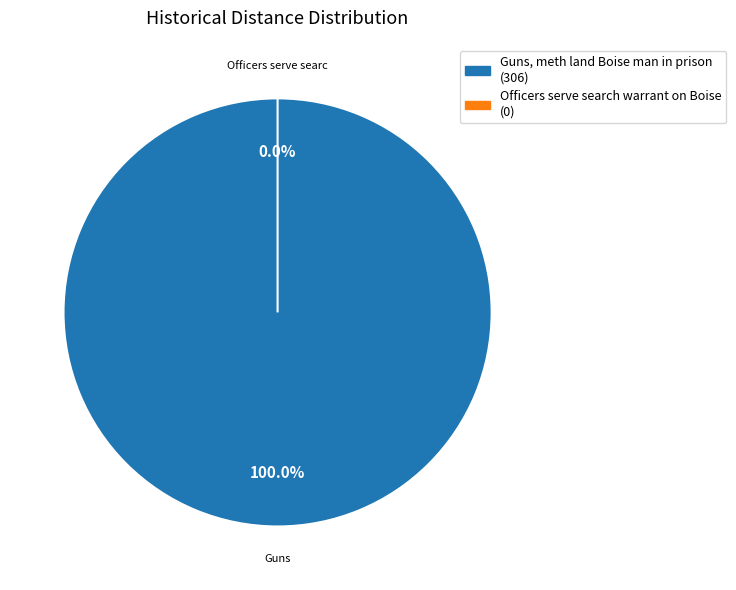

To the nearest percent, what is the difference between the largest and smallest slice percentages?

100%